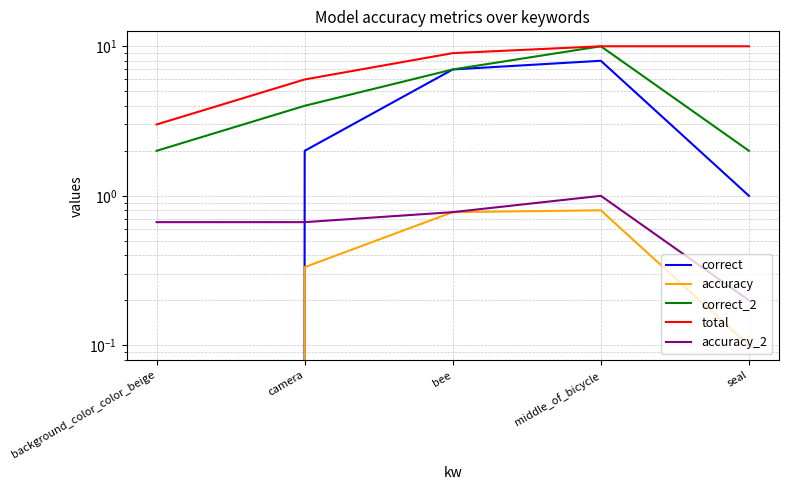

True or false: correct and accuracy cross at least once.

False